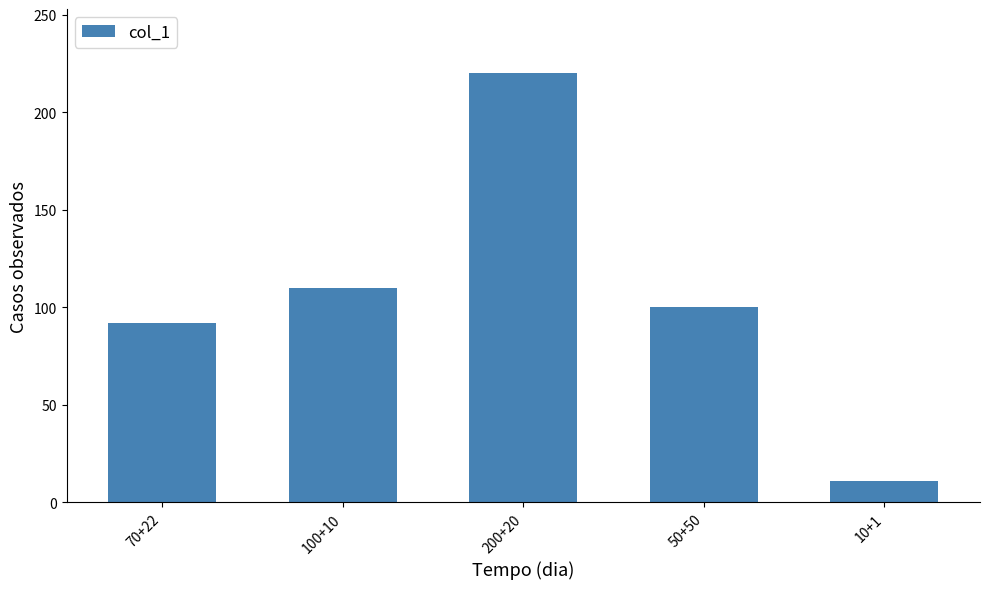

What is the change in value from 50+50 to 10+1?

-89